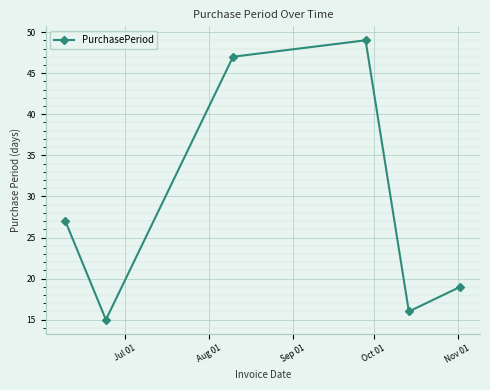

Reading left to right, list all the values displayed in this chart.

27	15	47	49	16	19